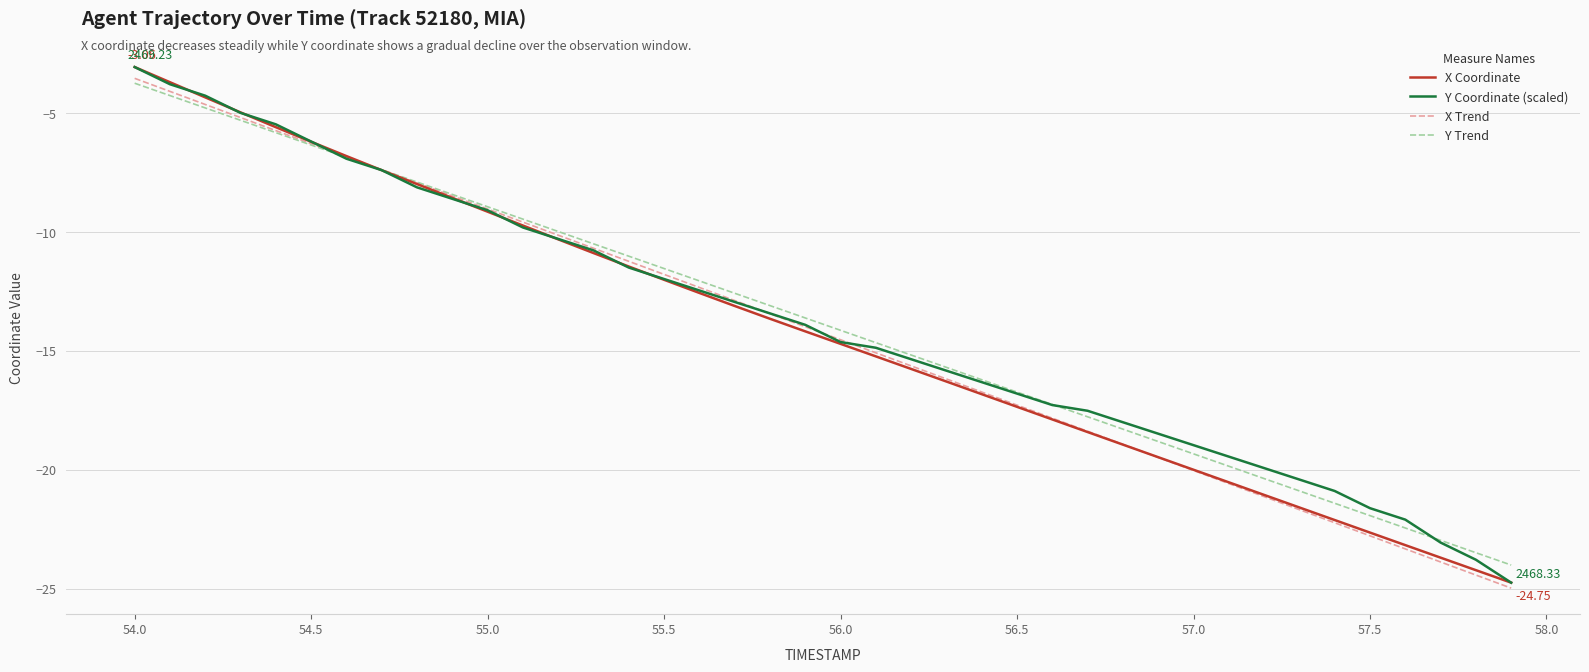

Reading right to left, what are all the values shown in this chart?

X Coordinate: -24.7	-24.2	-23.7	-23.2	-22.6	-22.1	-21.6	-21.1	-20.5	-20.0	-19.5	-18.9	-18.4	-17.9	-17.4	-16.8	-16.3	-15.8	-15.2	-14.7	-14.2	-13.7	-13.1	-12.6	-12.0	-11.5	-10.9	-10.3	-9.7	-9.1	-8.6	-8.0	-7.4	-6.8	-6.2	-5.6	-5.0	-4.3	-3.7	-3.1
Y Coordinate (scaled): -24.7	-23.8	-23.1	-22.1	-21.6	-20.9	-20.4	-19.9	-19.4	-19.0	-18.5	-18.0	-17.5	-17.3	-16.8	-16.3	-15.8	-15.4	-14.9	-14.6	-13.9	-13.4	-12.9	-12.5	-12.0	-11.5	-10.8	-10.3	-9.8	-9.1	-8.6	-8.1	-7.4	-6.9	-6.2	-5.5	-5.0	-4.3	-3.8	-3.1
X Trend: -25.0	-24.4	-23.9	-23.3	-22.8	-22.2	-21.7	-21.1	-20.6	-20.0	-19.5	-18.9	-18.4	-17.8	-17.3	-16.7	-16.2	-15.6	-15.1	-14.5	-14.0	-13.4	-12.9	-12.3	-11.8	-11.2	-10.7	-10.1	-9.6	-9.0	-8.5	-7.9	-7.4	-6.8	-6.3	-5.7	-5.2	-4.6	-4.1	-3.5
Y Trend: -24.0	-23.5	-23.0	-22.5	-21.9	-21.4	-20.9	-20.4	-19.9	-19.3	-18.8	-18.3	-17.8	-17.3	-16.7	-16.2	-15.7	-15.2	-14.7	-14.1	-13.6	-13.1	-12.6	-12.1	-11.5	-11.0	-10.5	-10.0	-9.5	-8.9	-8.4	-7.9	-7.4	-6.9	-6.3	-5.8	-5.3	-4.8	-4.3	-3.7